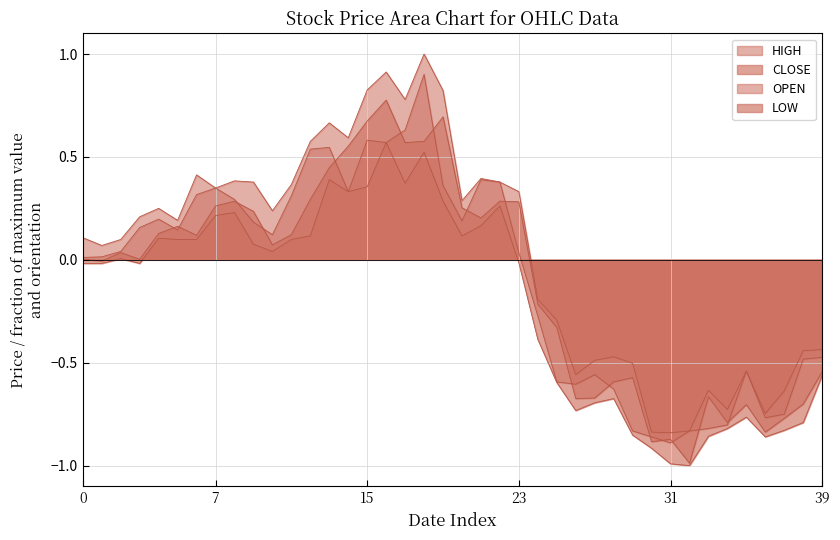

Reading left to right, what are all the values shown in this chart?

CLOSE: 0.0	-0.0	0.0	0.0	0.1	0.2	0.1	0.3	0.3	0.2	0.1	0.1	0.3	0.4	0.6	0.7	0.8	0.6	0.6	0.7	0.3	0.2	0.3	0.3	-0.2	-0.3	-0.7	-0.7	-0.6	-0.6	-0.9	-0.9	-1.0	-0.7	-0.8	-0.7	-0.8	-0.8	-0.7	-0.5
LOW: -0.0	-0.0	0.0	-0.0	0.1	0.1	0.1	0.2	0.2	0.1	0.0	0.1	0.1	0.4	0.3	0.4	0.6	0.4	0.5	0.3	0.1	0.2	0.3	-0.0	-0.4	-0.6	-0.7	-0.7	-0.7	-0.9	-0.9	-1.0	-1.0	-0.9	-0.8	-0.8	-0.9	-0.8	-0.8	-0.6
HIGH: 0.1	0.1	0.1	0.2	0.2	0.2	0.4	0.3	0.4	0.4	0.2	0.4	0.6	0.7	0.6	0.8	0.9	0.8	1.0	0.8	0.3	0.4	0.4	0.3	-0.2	-0.3	-0.6	-0.5	-0.5	-0.5	-0.8	-0.8	-0.8	-0.6	-0.7	-0.5	-0.7	-0.6	-0.4	-0.4
OPEN: 0.0	0.0	0.0	0.2	0.2	0.1	0.3	0.3	0.3	0.2	0.1	0.3	0.5	0.5	0.3	0.6	0.6	0.6	0.9	0.4	0.2	0.4	0.4	0.0	-0.3	-0.6	-0.6	-0.6	-0.6	-0.8	-0.9	-0.9	-0.8	-0.8	-0.8	-0.5	-0.8	-0.7	-0.5	-0.5